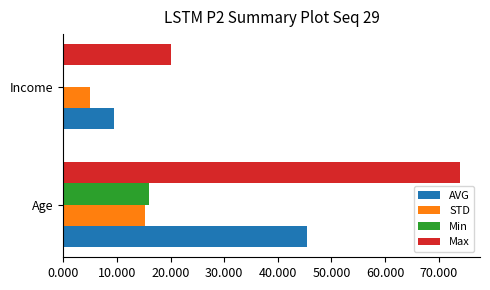

The Min series shows 16.0 at Age. True or false?

True